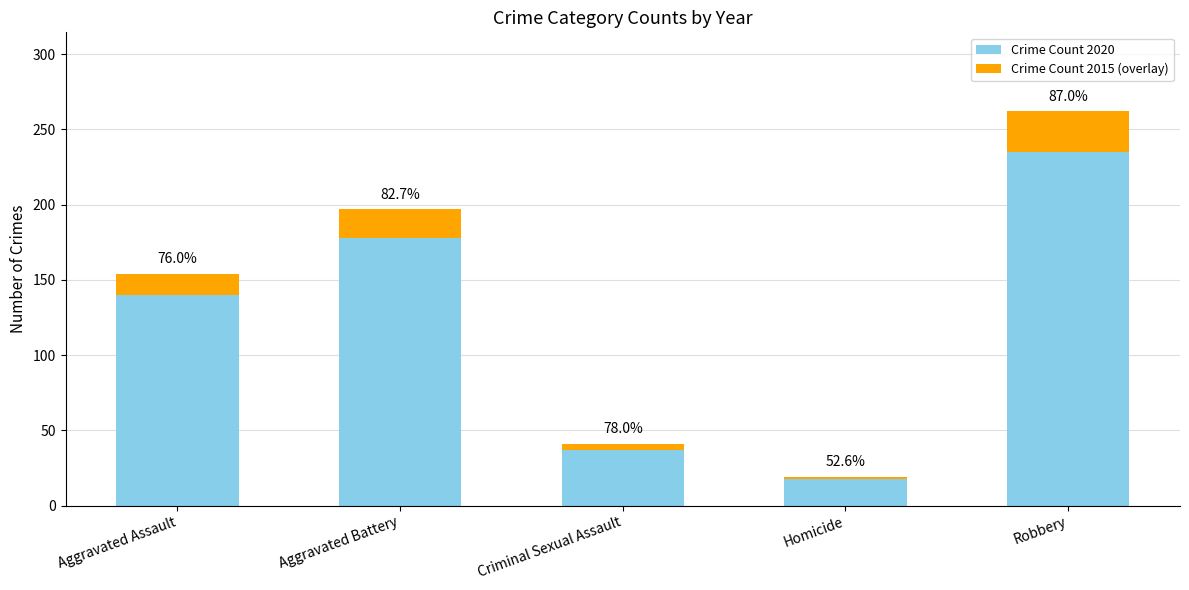

How many bars are there in total?

10